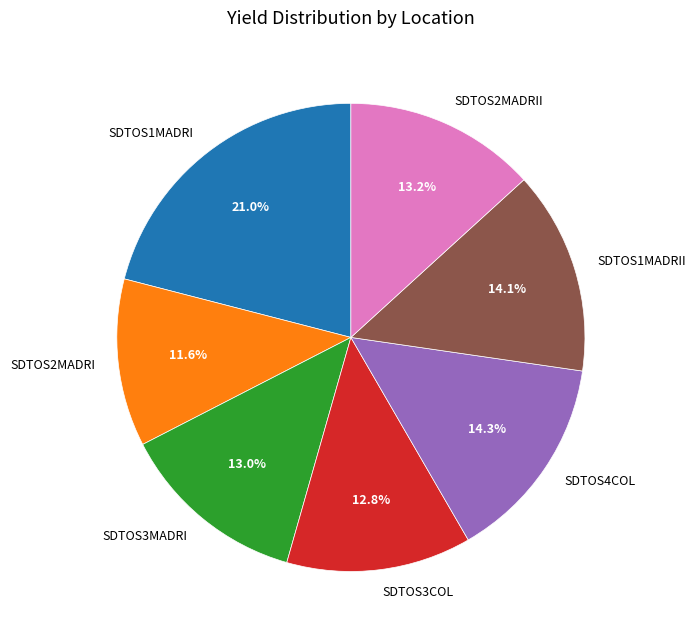

Approximately how many times larger is the value at SDTOS1MADRI compared to SDTOS1MADRII?

1.5